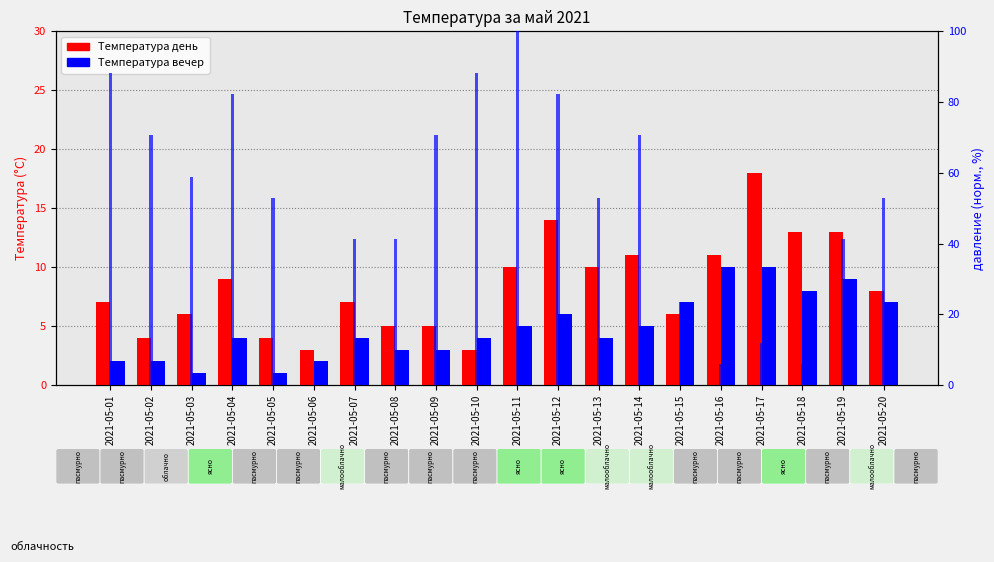

List the labels in order of Температура вечер value, smallest first.

2021-05-03, 2021-05-05, 2021-05-01, 2021-05-02, 2021-05-06, 2021-05-08, 2021-05-09, 2021-05-04, 2021-05-07, 2021-05-10, 2021-05-13, 2021-05-11, 2021-05-14, 2021-05-12, 2021-05-15, 2021-05-20, 2021-05-18, 2021-05-19, 2021-05-16, 2021-05-17